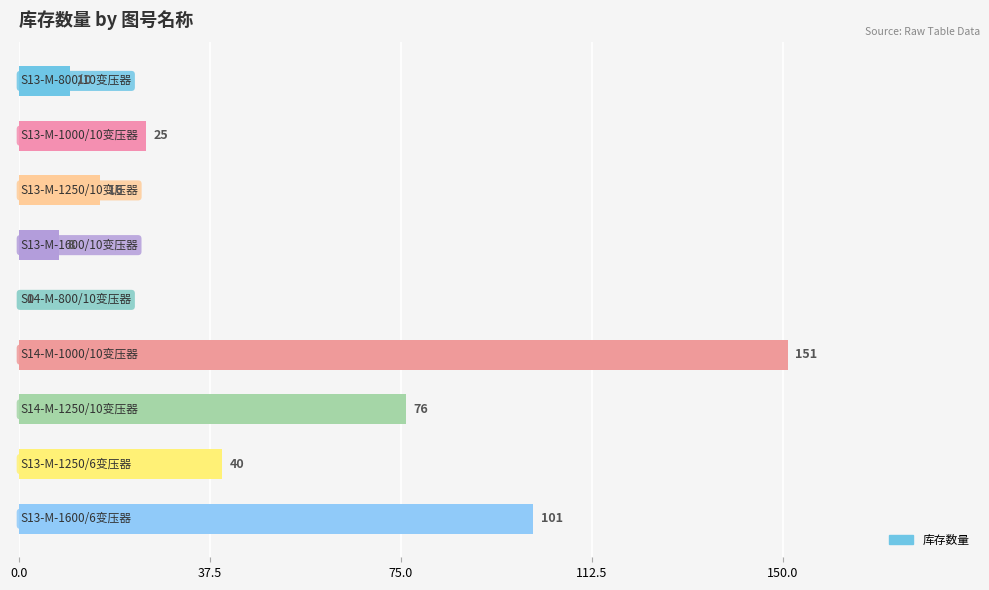

What is the sum of all values?

427